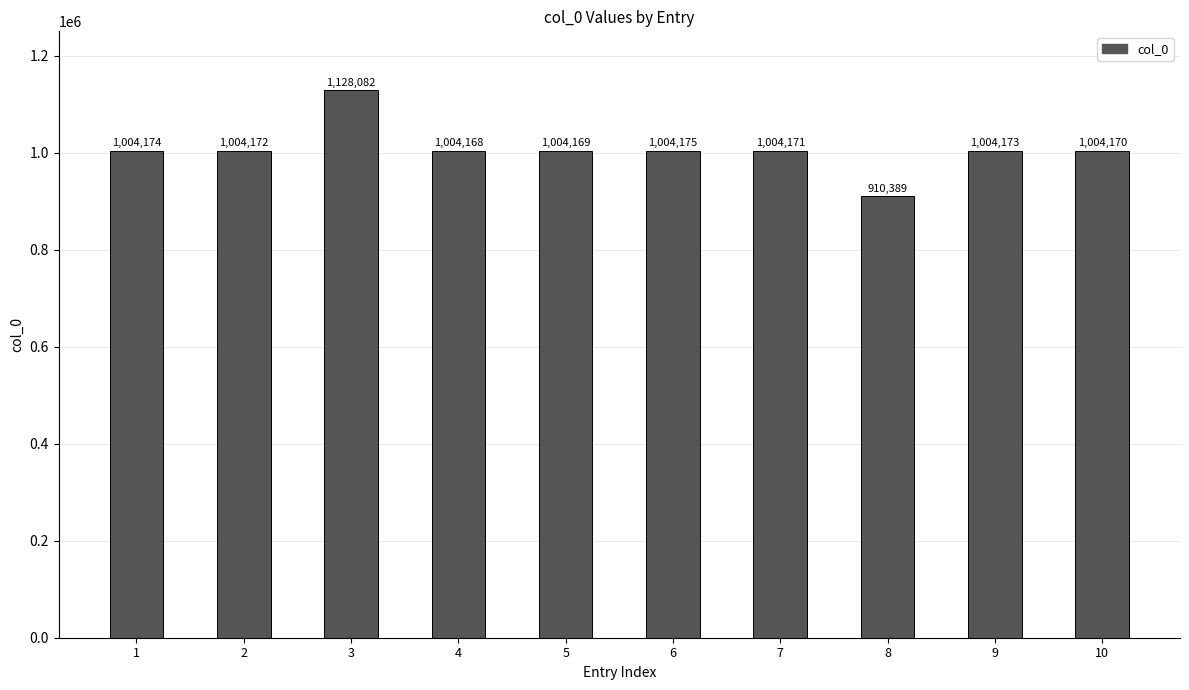

List the labels in order of value, largest first.

3, 6, 1, 9, 2, 7, 10, 5, 4, 8